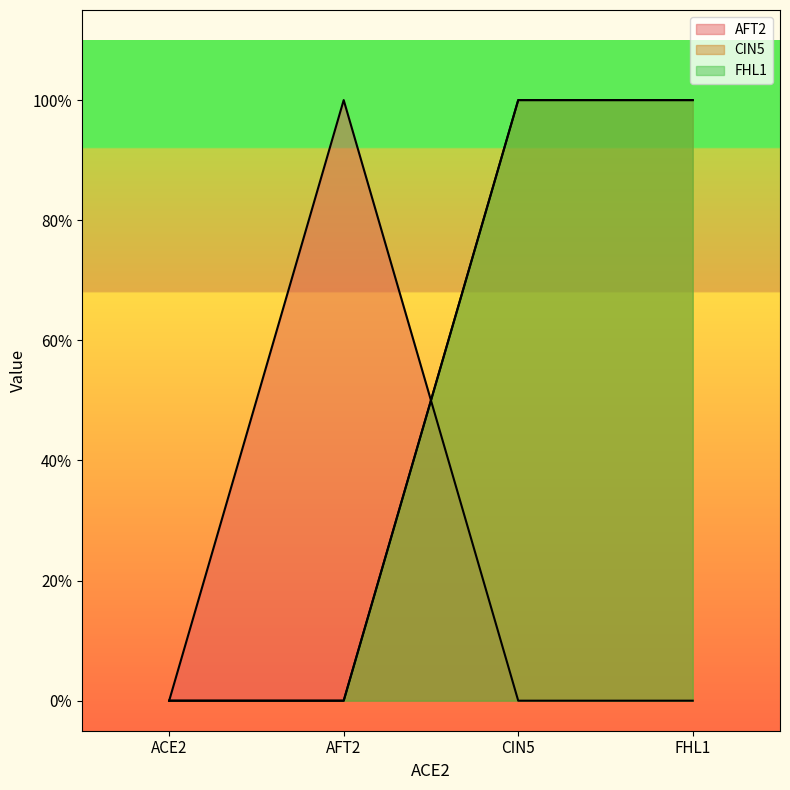

At how many categories does at least one series exceed 0?

3